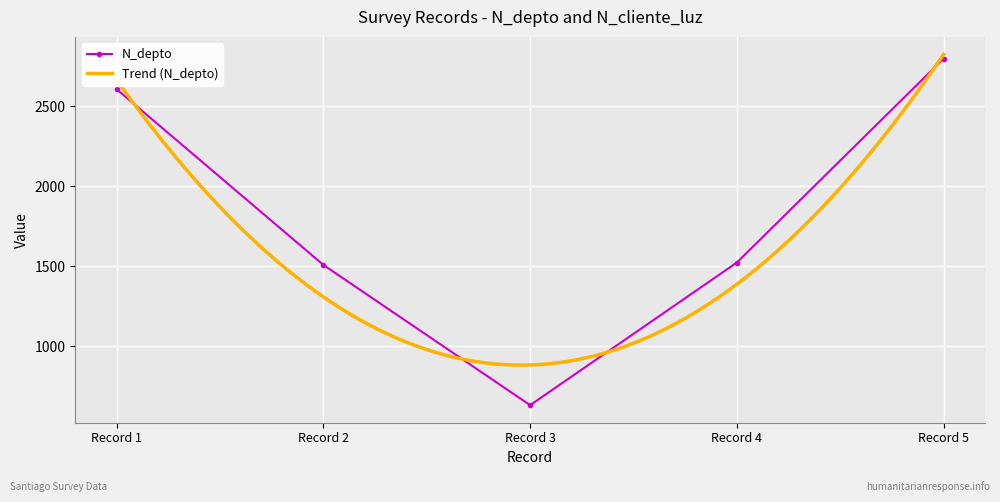

The value of N_depto at Record 3 is 242. True or false?

False